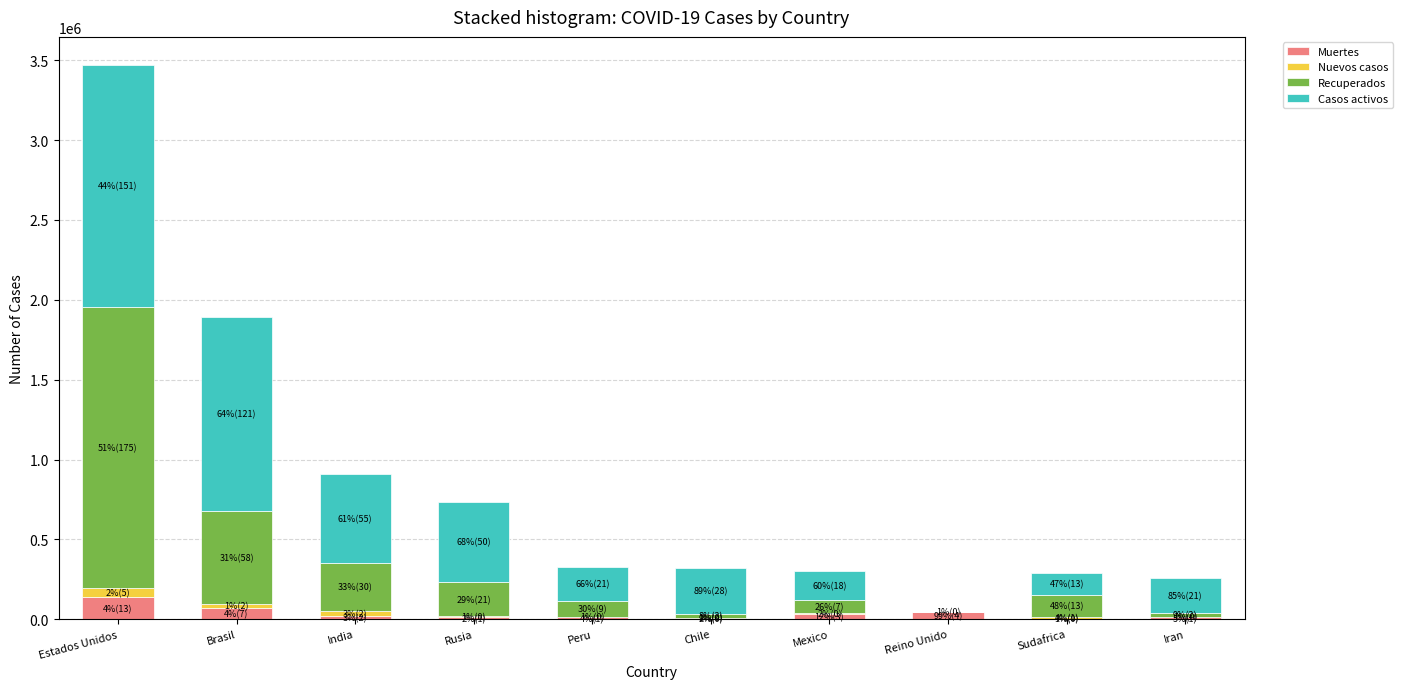

At which category is the sum across all series the highest?

Estados Unidos